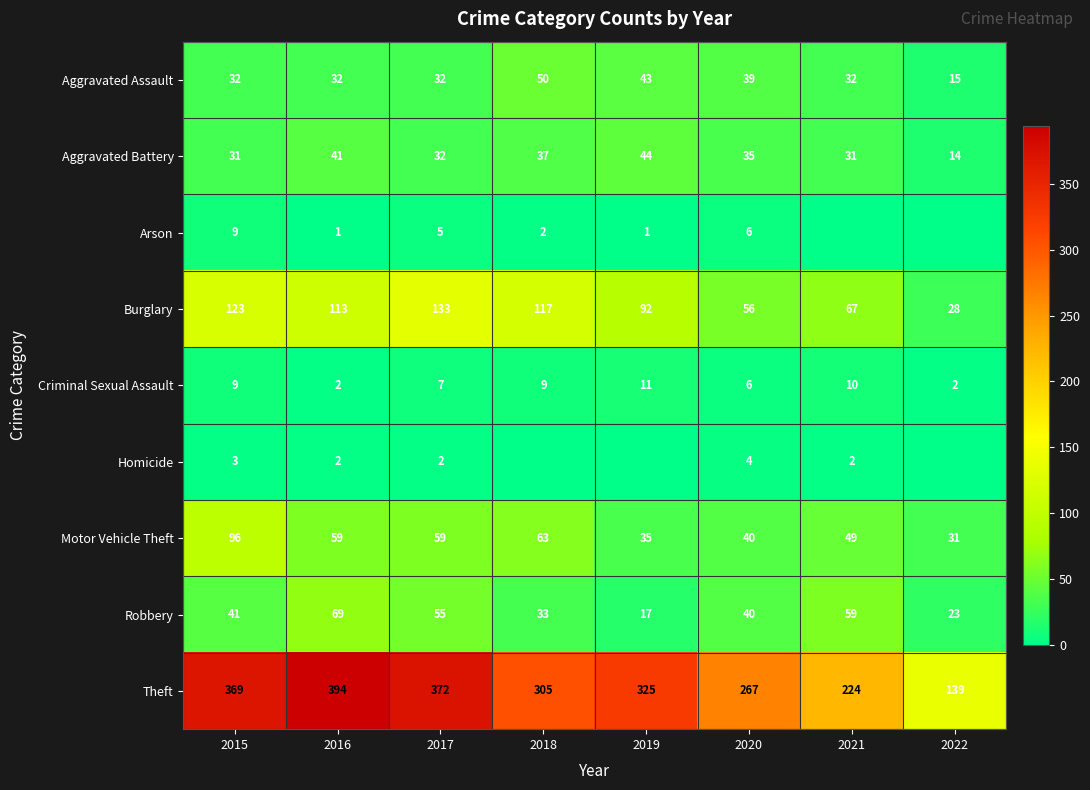

Is it true that Aggravated Battery equals 58 at 2019?

False